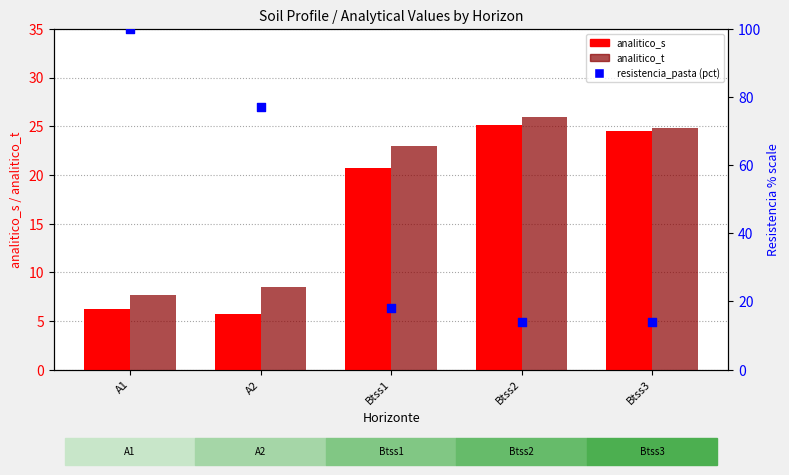

What is the total value across all series at Btss3?

63.4